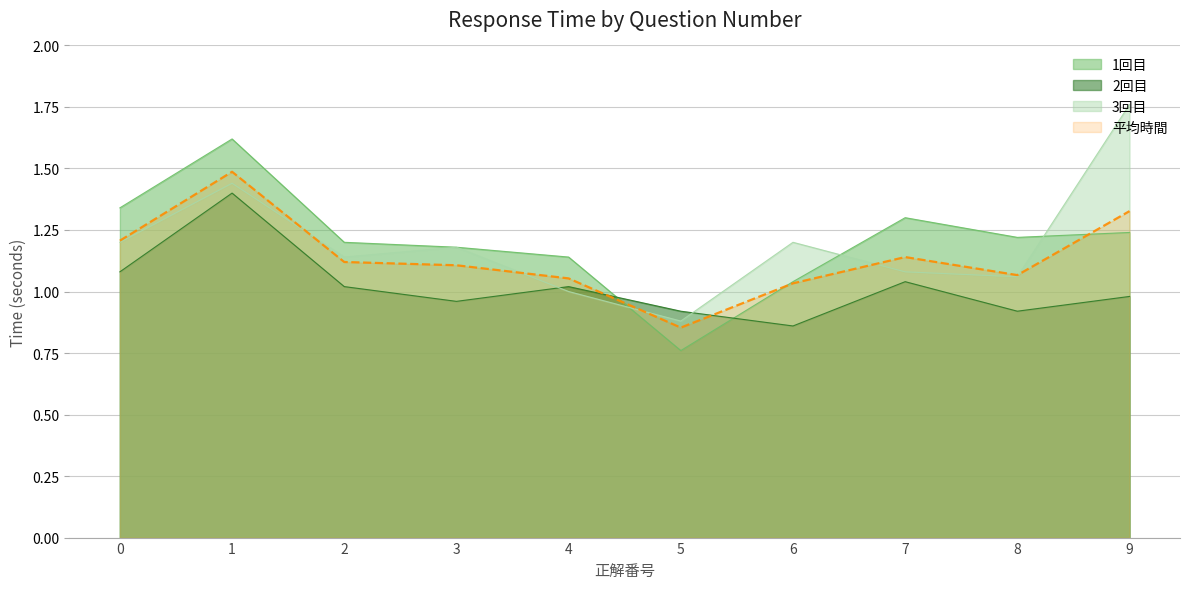

What is the difference between the maximum and minimum values in the 平均時間 series?

0.6